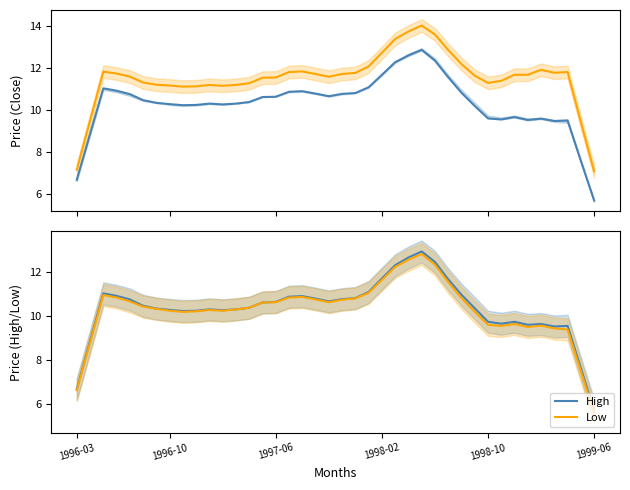

Which category has the lowest value in the High series?

1999-06